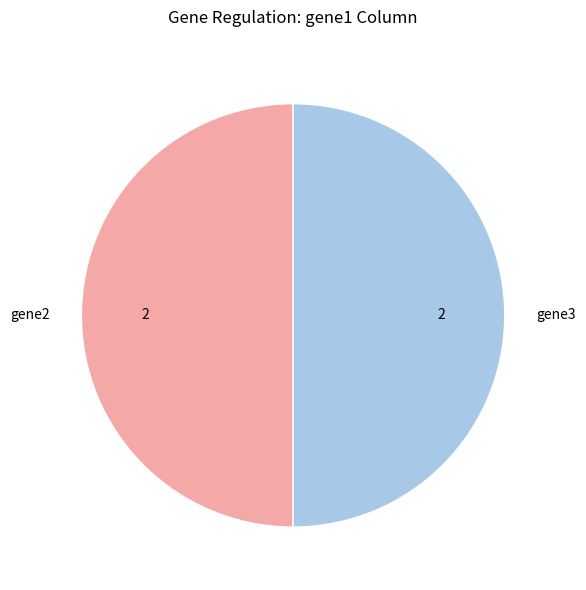

What is the ratio of the value at gene3 to the value at gene2?

1.0